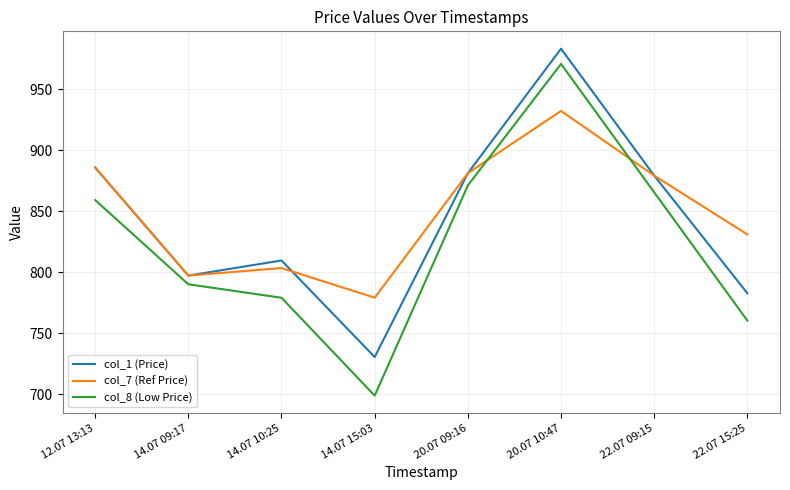

At 22.07 15:25, list the series in order from largest to smallest.

col_7 (Ref Price), col_1 (Price), col_8 (Low Price)